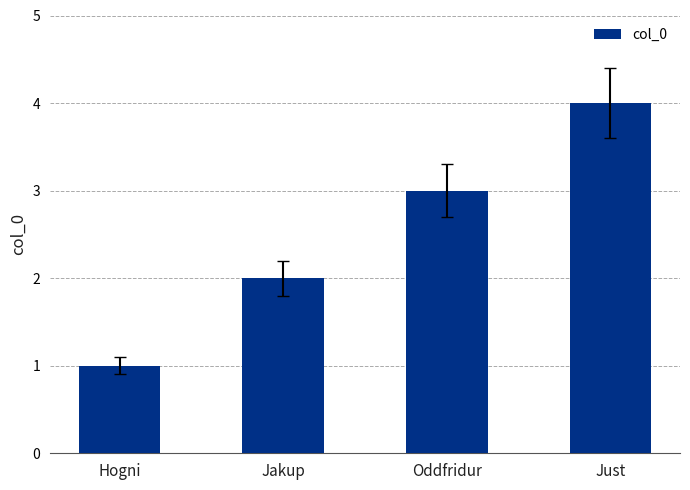

How many values are between 2 and 4?

3